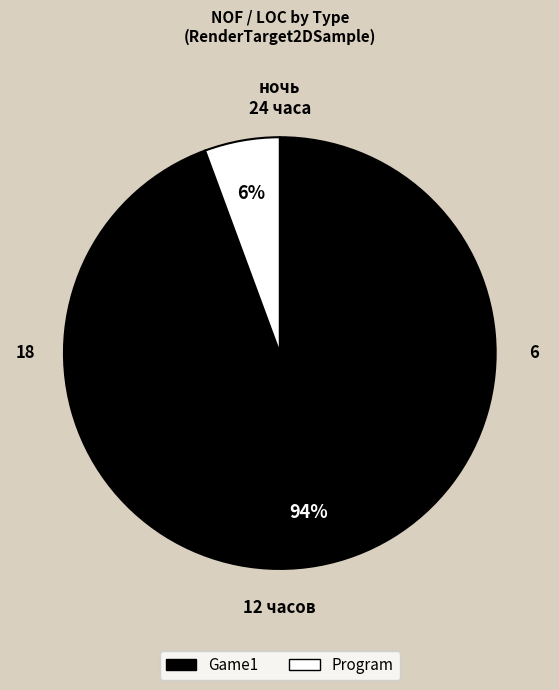

What is the largest slice in the pie chart?

Game1